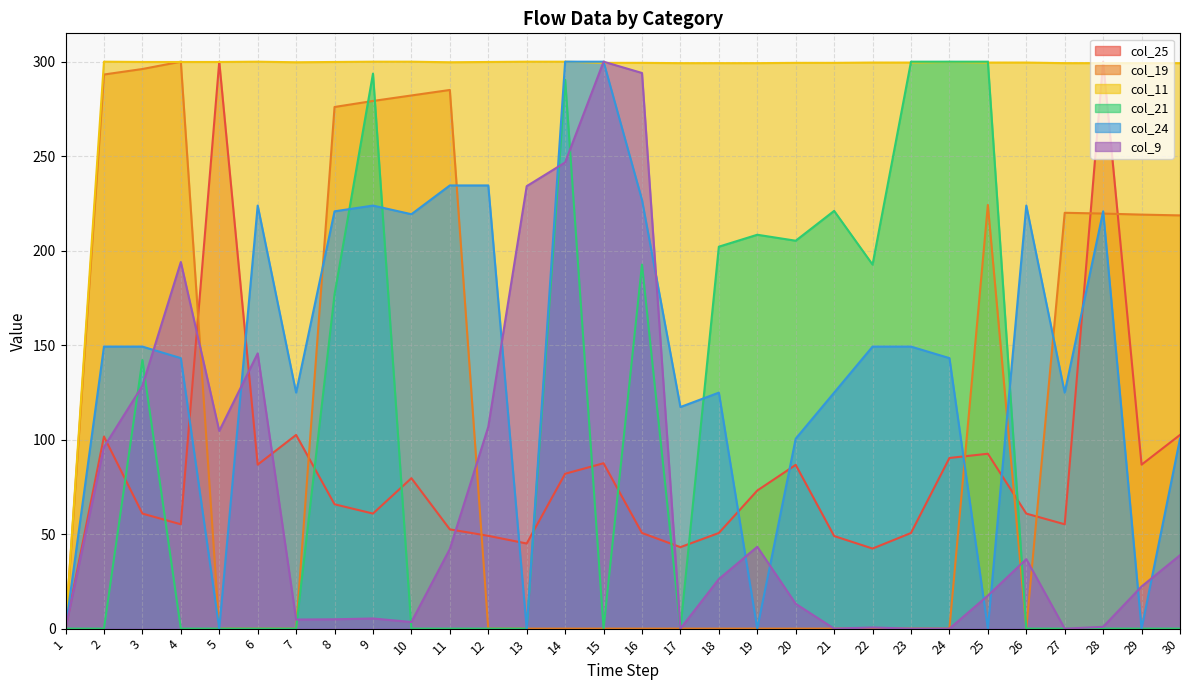

What is the average value of the col_9 series?

70.4